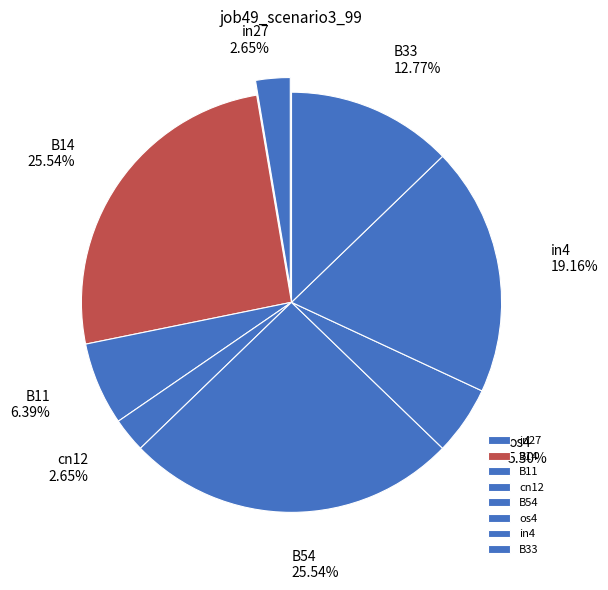

What is the total percentage of os4 and in27?

8.0%